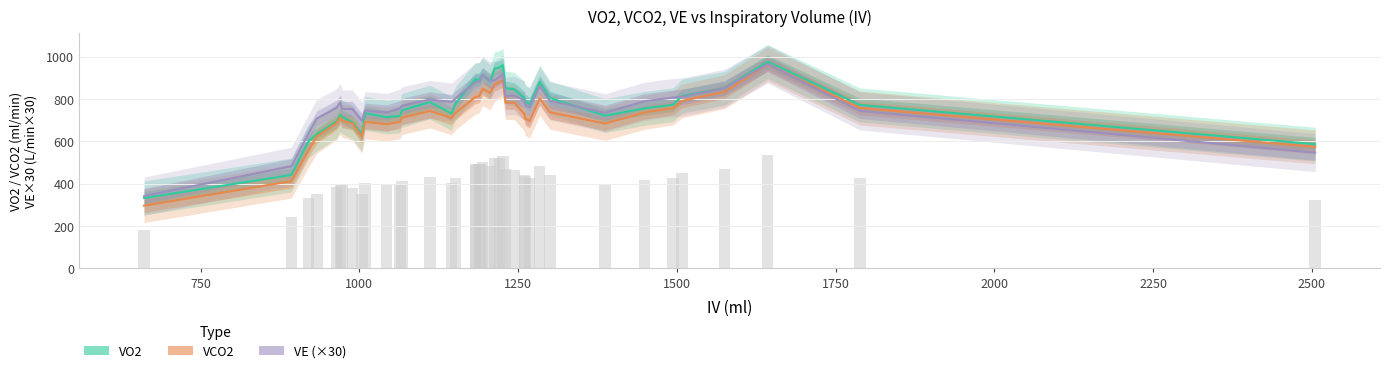

Is the value of VE at 32 greater than the value of VCO2 at 6?

No